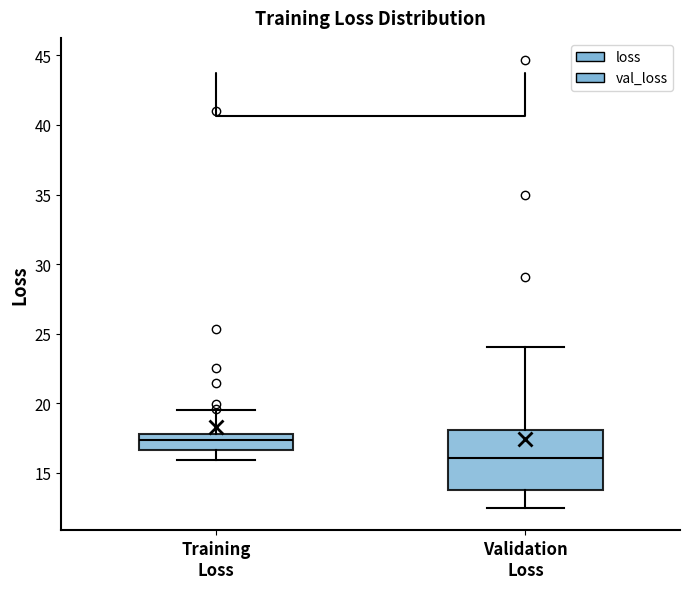

Which box has the highest median line?

Training Loss